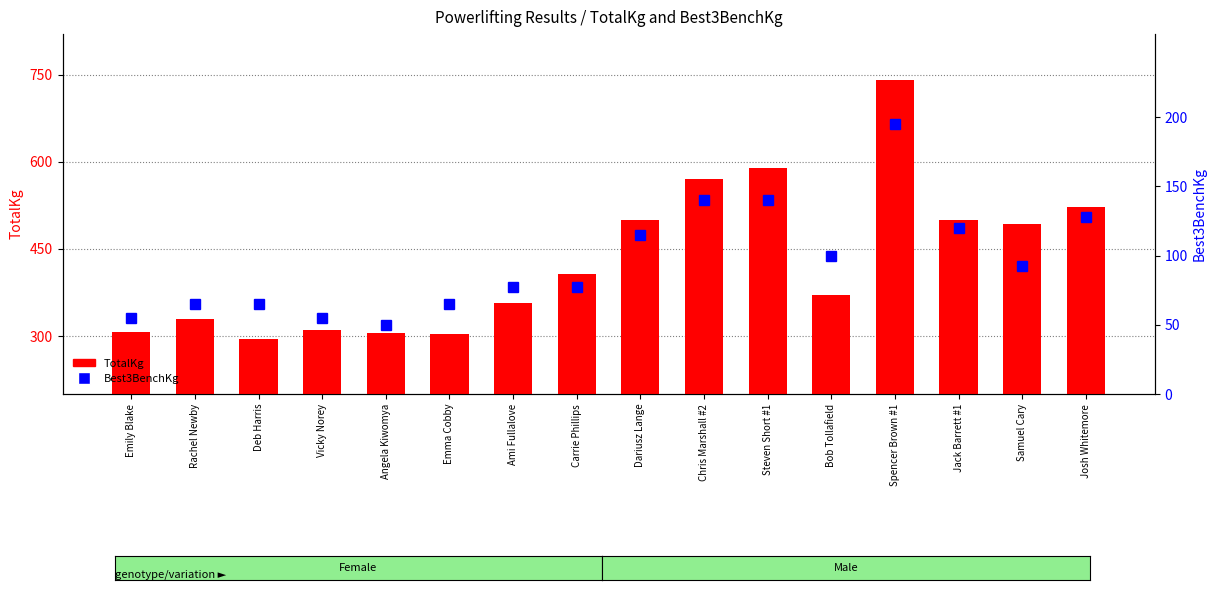

What is the minimum value shown in the chart?

50.0